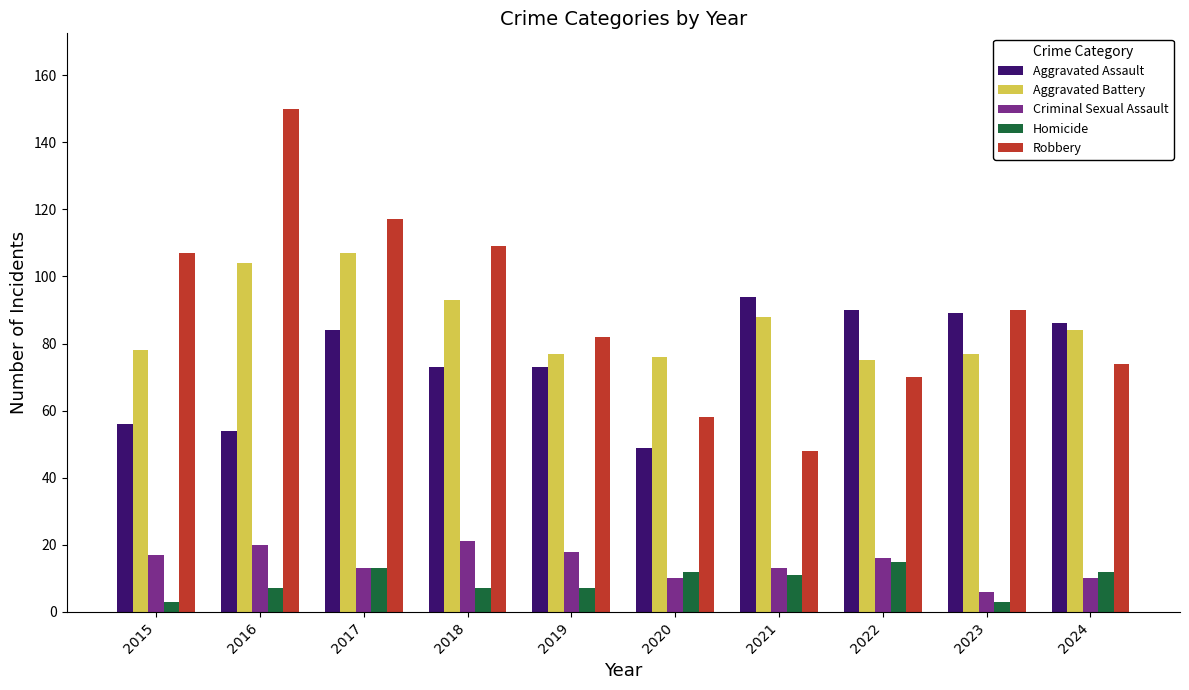

What is the highest value of the Robbery series?

150